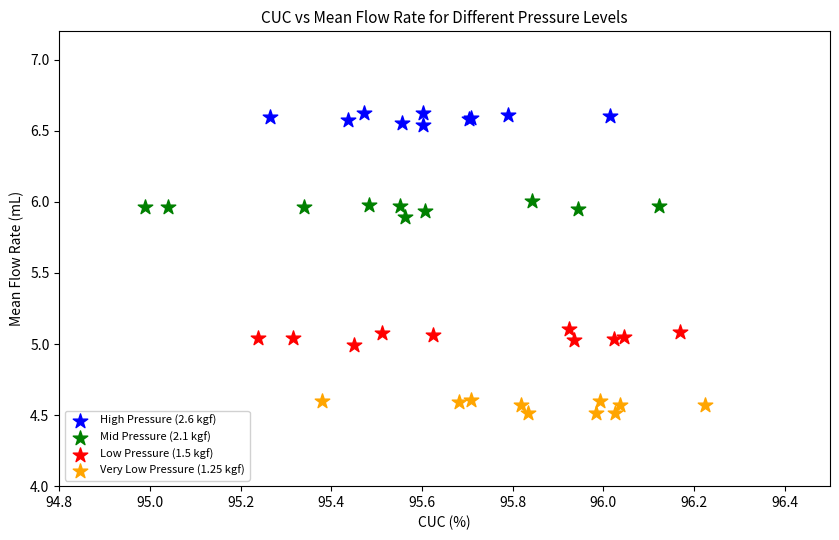

Which series contains the highest Y value?

High Pressure (2.6 kgf)